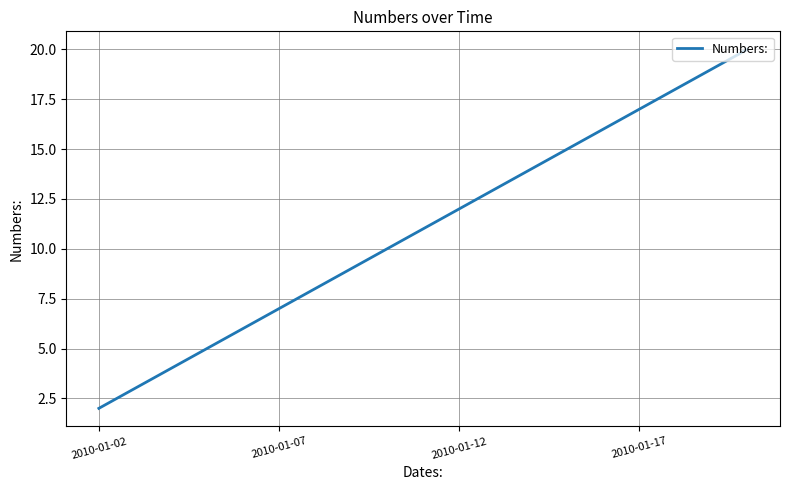

What is the maximum value shown in the chart?

20